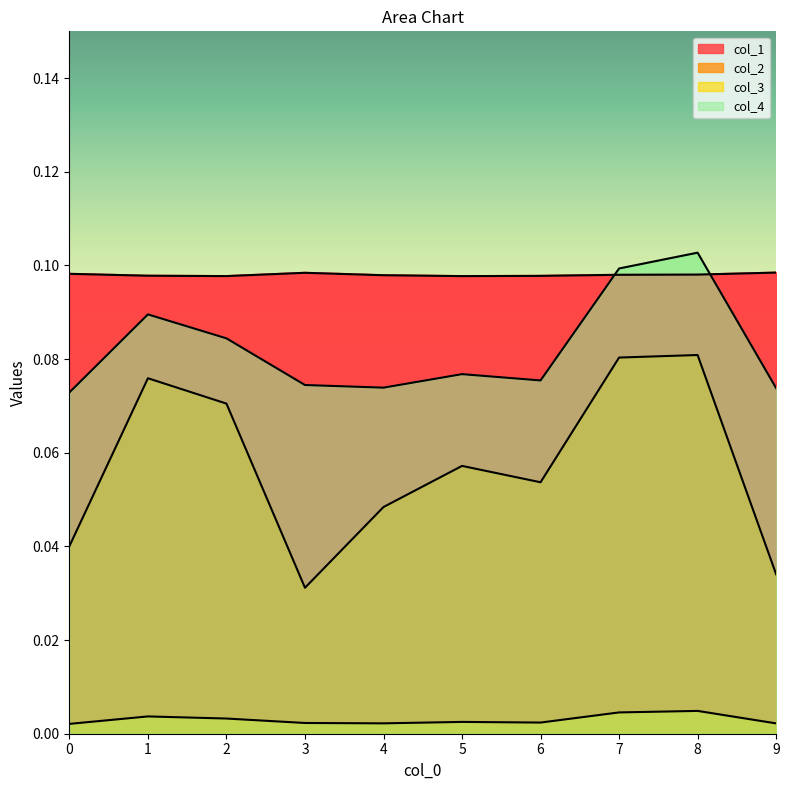

Count the col_1 values in the range 0 to 1.

10